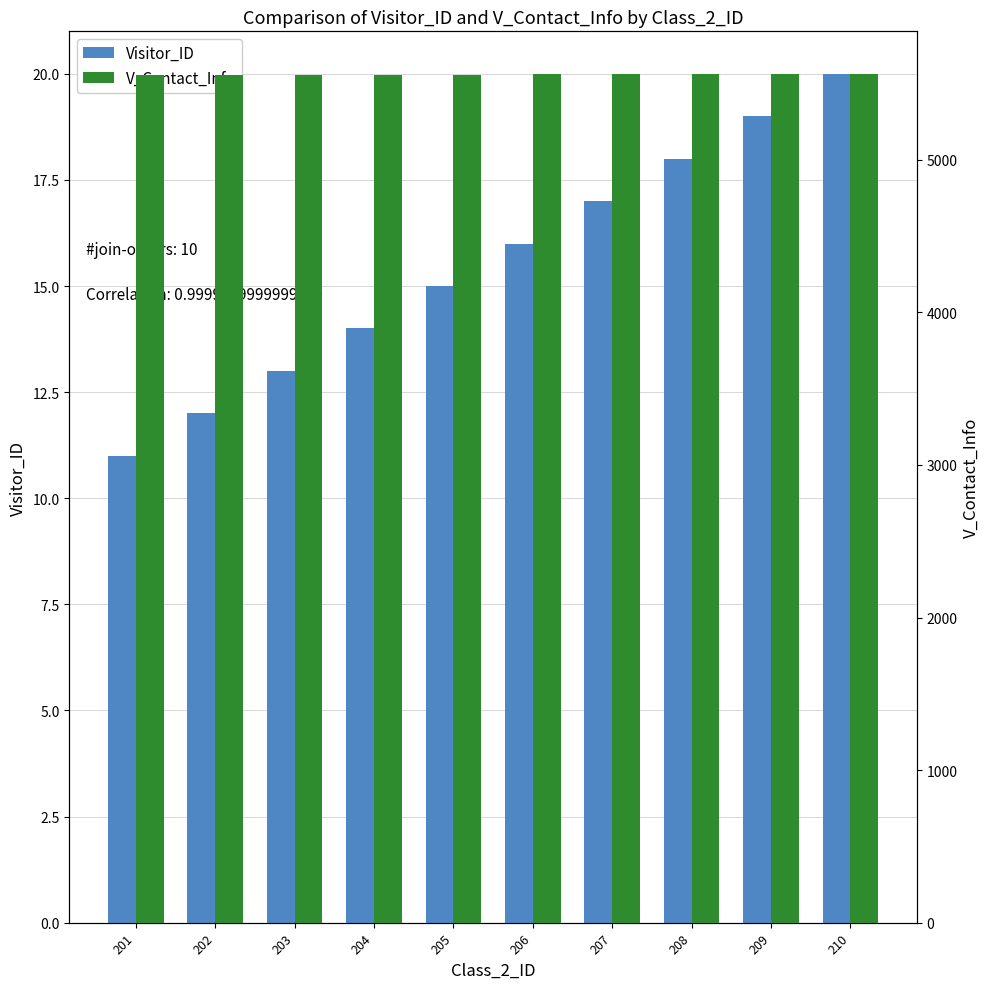

Which series has the widest spread of values?

Visitor_ID